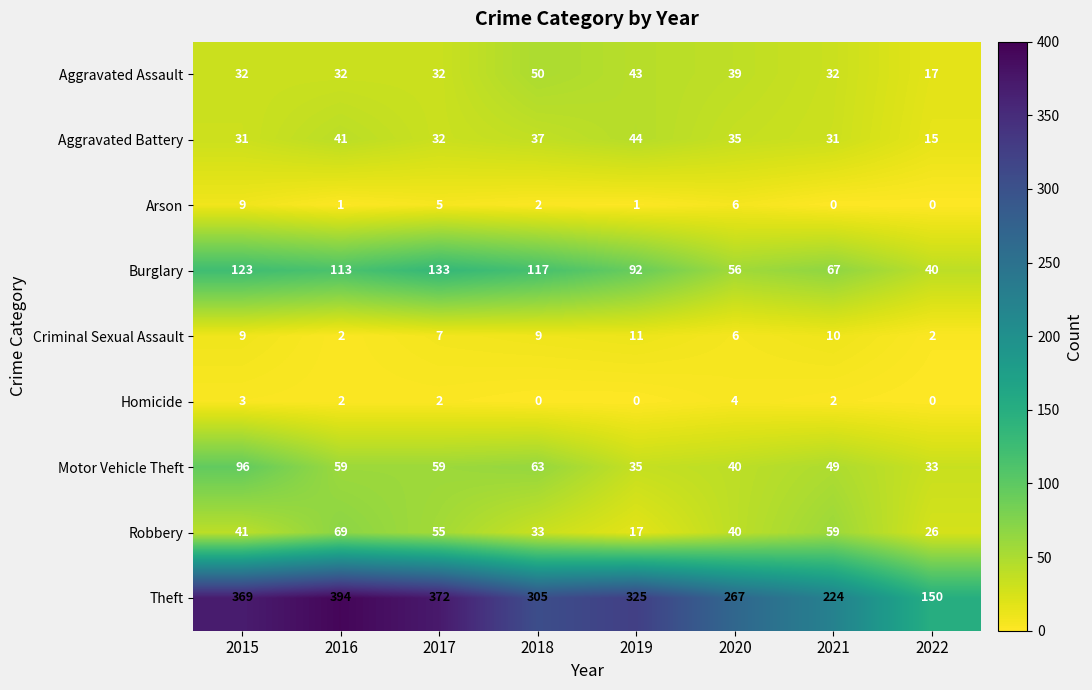

True or false: Aggravated Assault has a value of 46 at 2017.

False